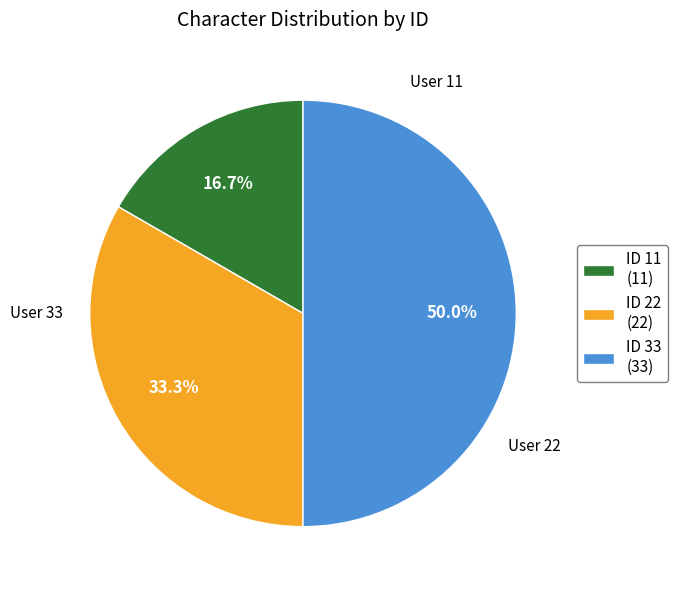

Count the number of slices in the pie.

3